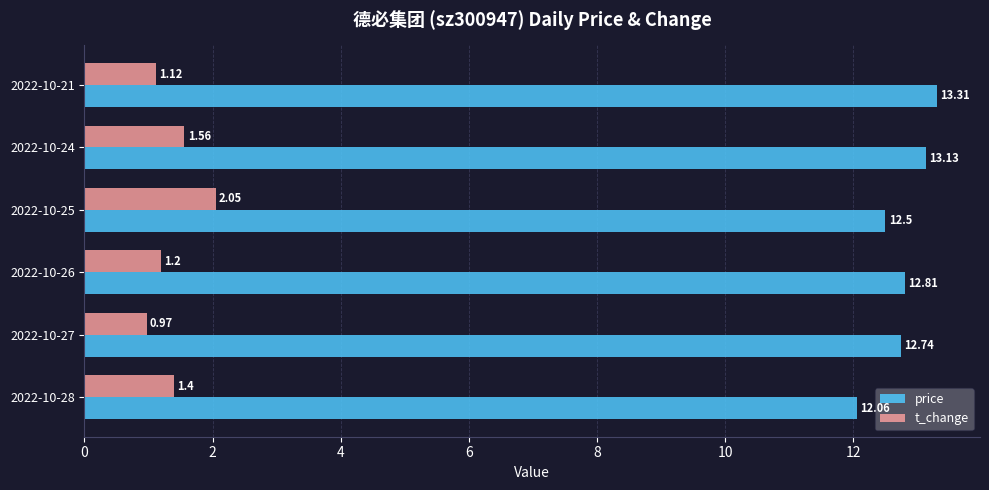

What is the greatest value displayed?

13.3